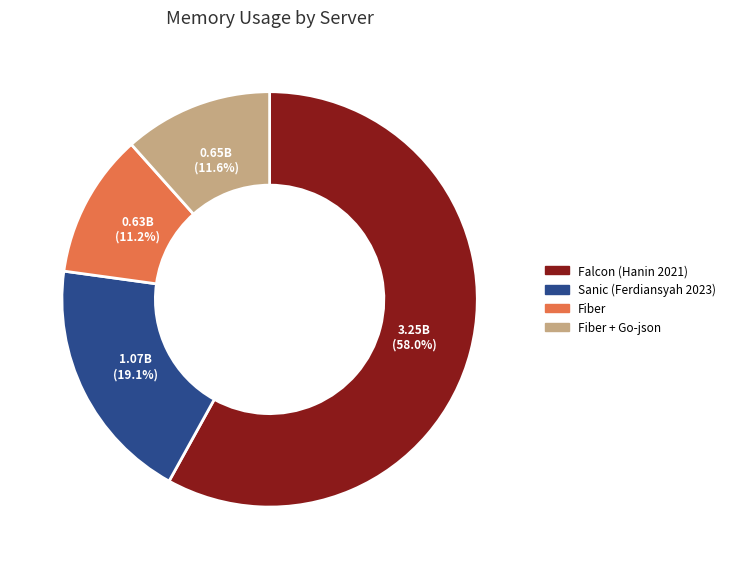

Is there any slice that represents more than half of the pie?

Yes